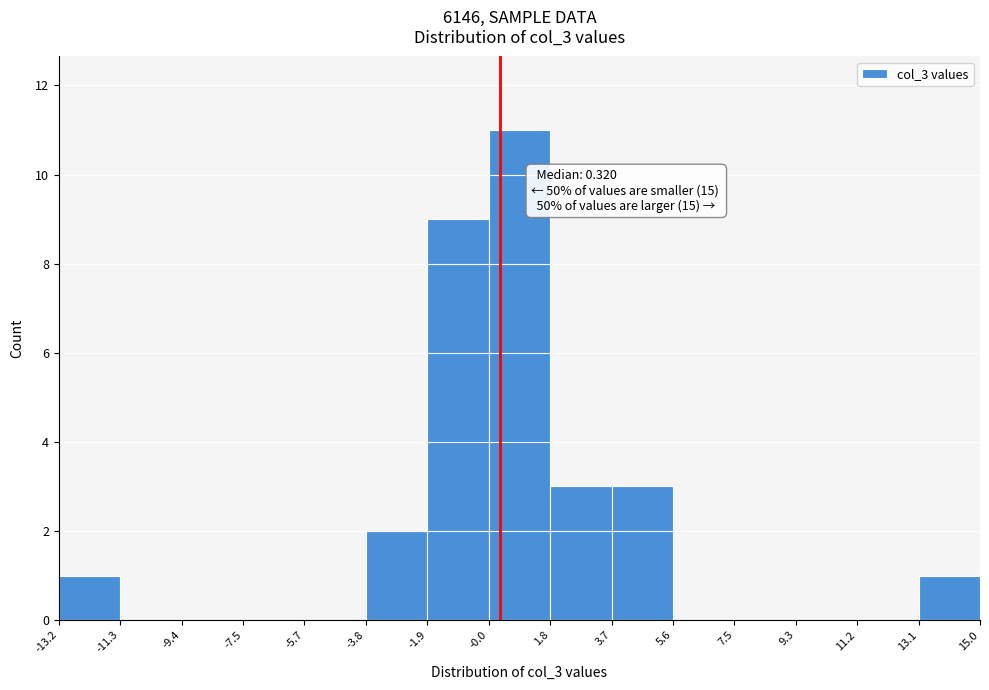

Which range on the x-axis has the tallest bar?

-0.0 to 1.8